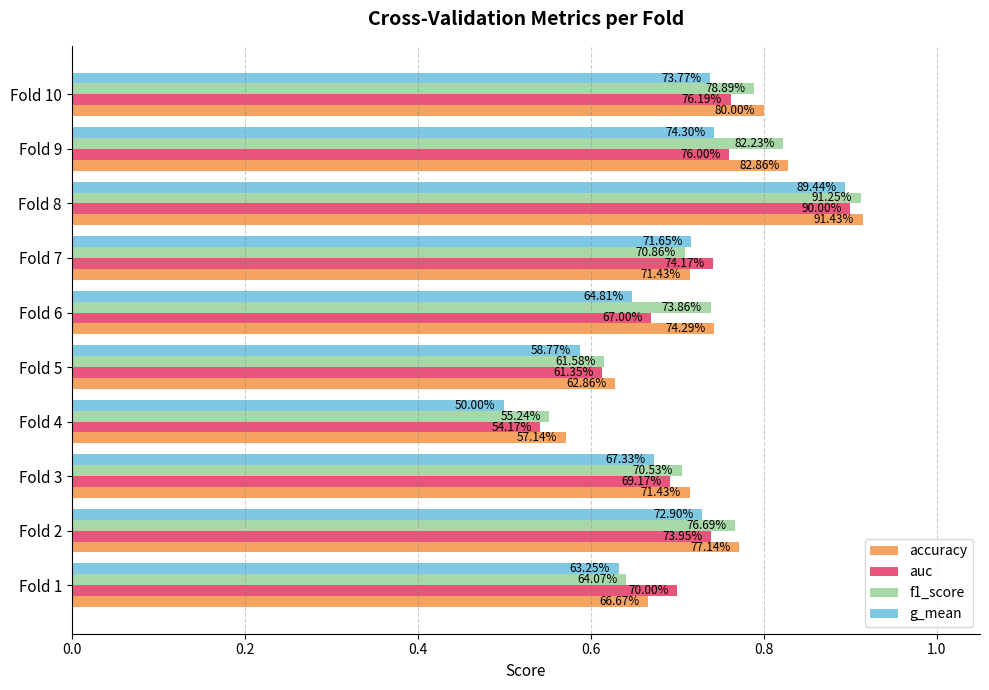

What are all the series names shown in the legend?

accuracy, auc, f1_score, g_mean